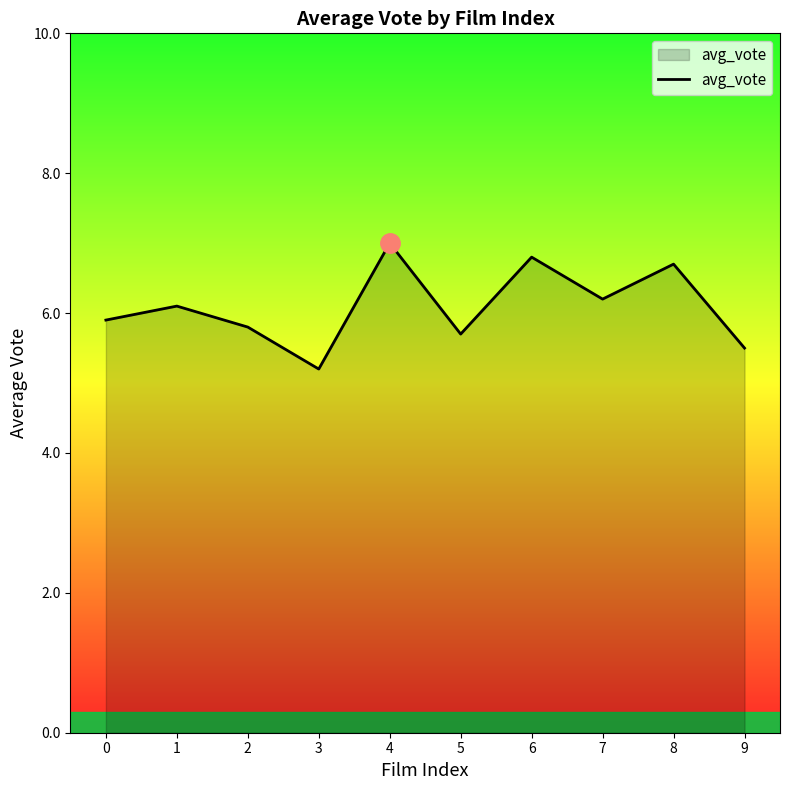

What is the smallest value displayed?

5.2